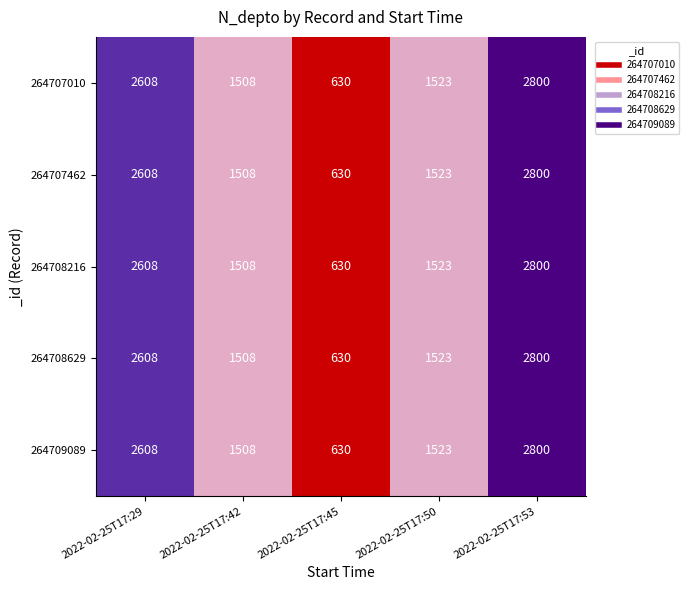

What is the greatest value displayed?

2800